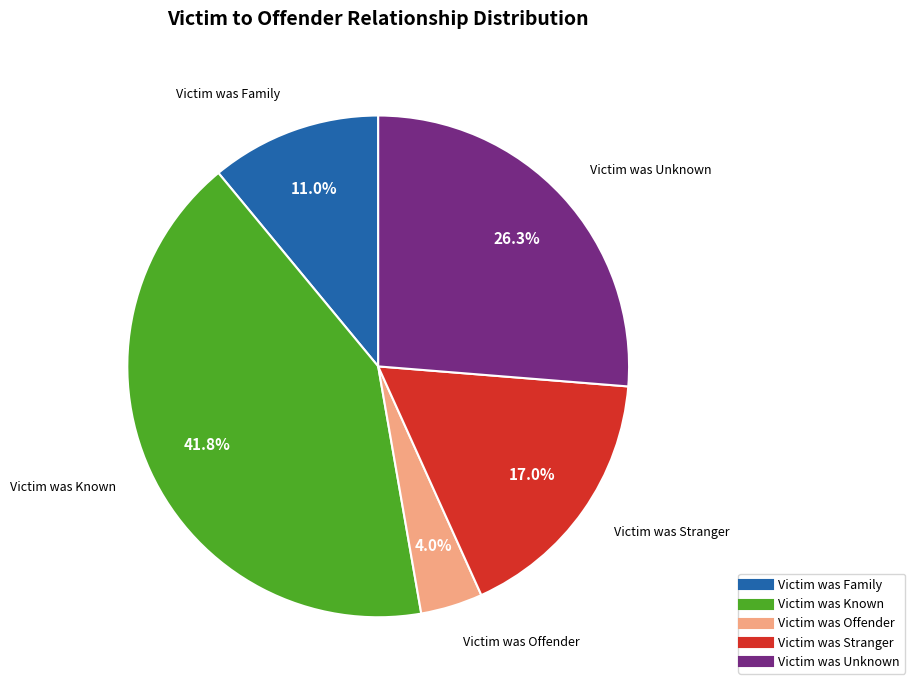

What percentage do Victim was Offender and Victim was Known together represent?

45.8%